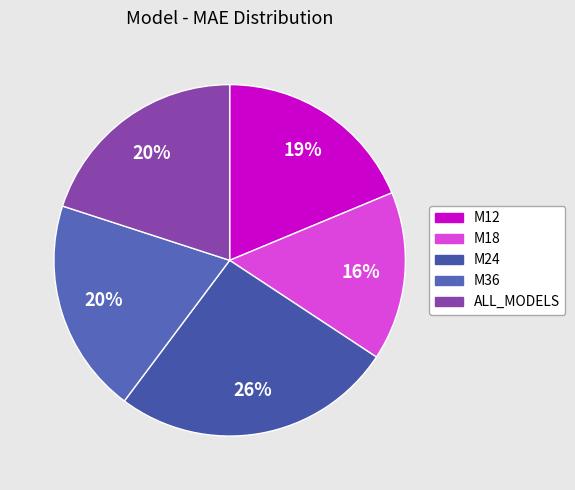

Which slice is the largest?

M24